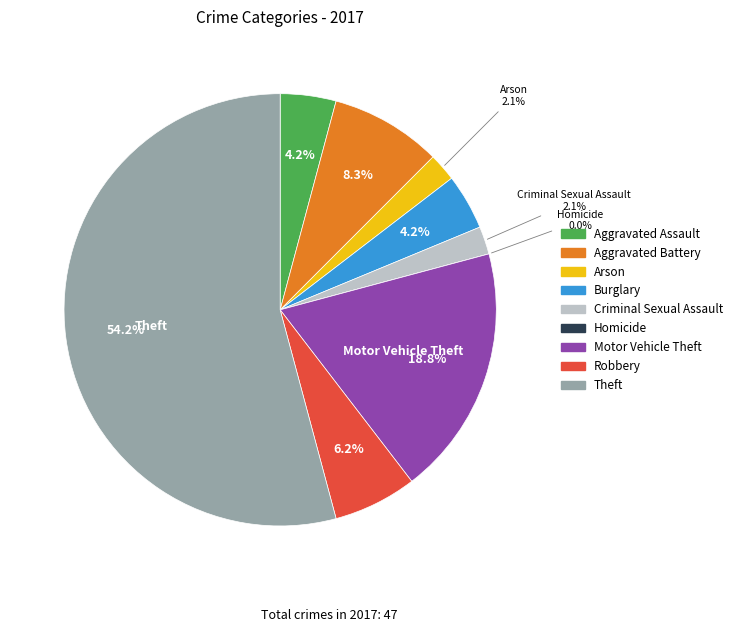

What percentage do Theft and Aggravated Assault together represent?

58.3%